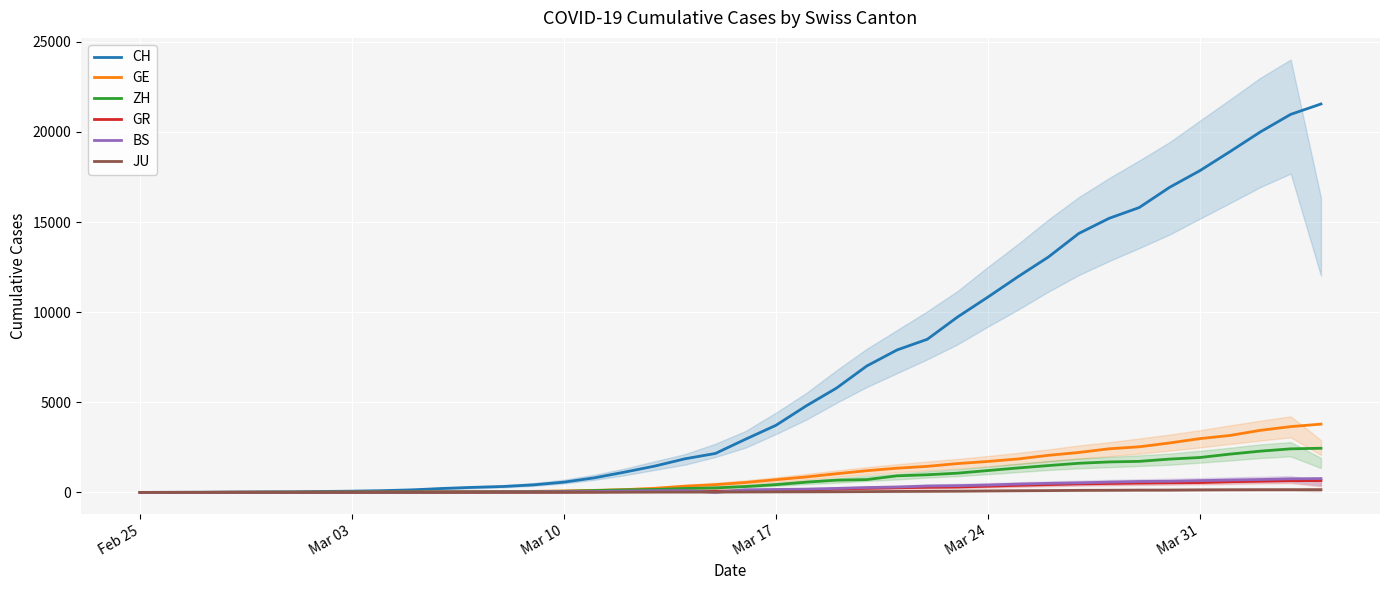

Does the chart display data point markers on the line(s)?

No